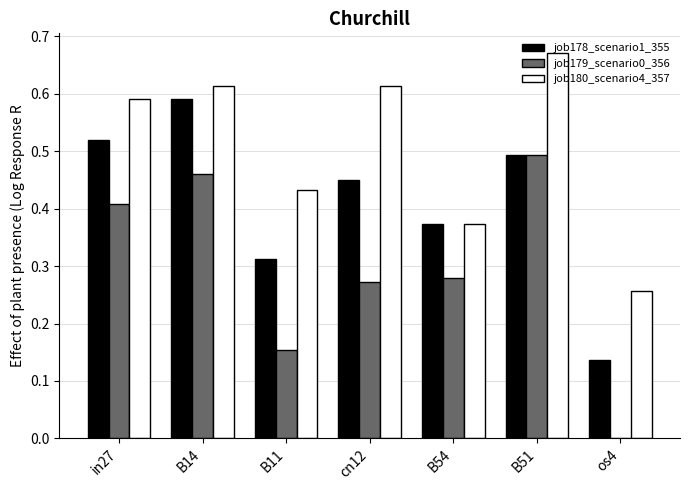

Which series has the largest total across all categories?

job180_scenario4_357